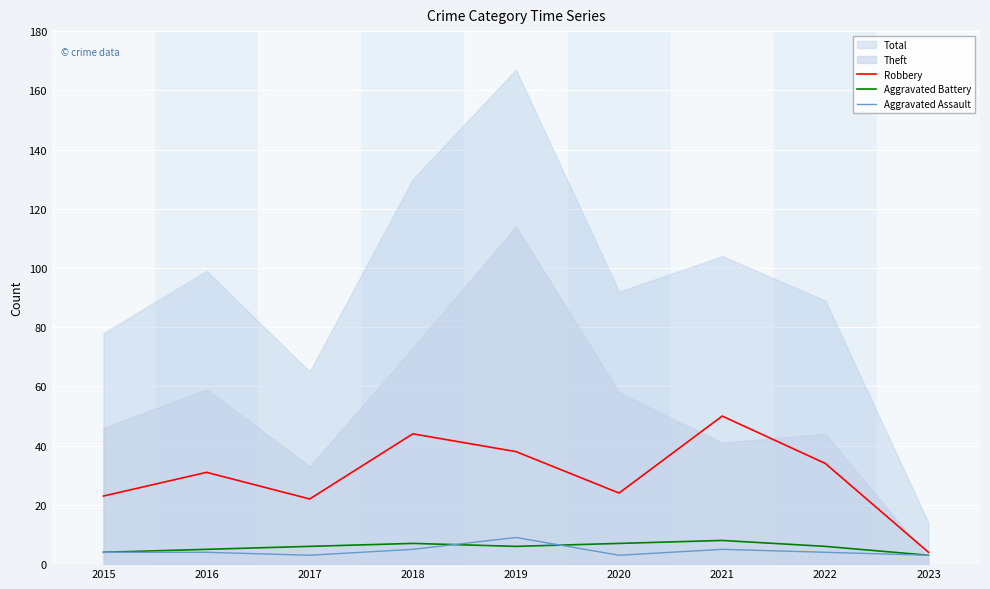

What is the difference between the second highest and minimum values in the Robbery series?

40